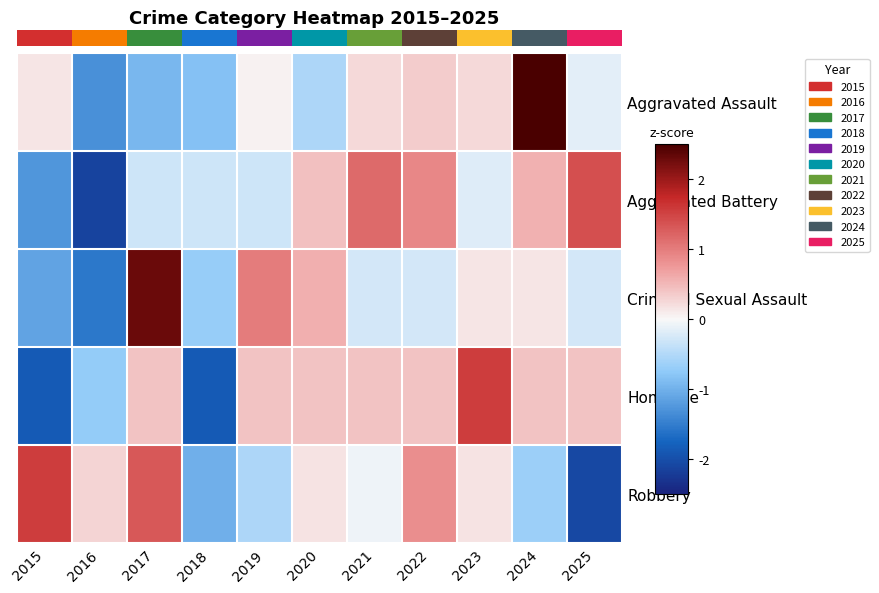

What is the difference between the highest and lowest values at 2019?

1.5